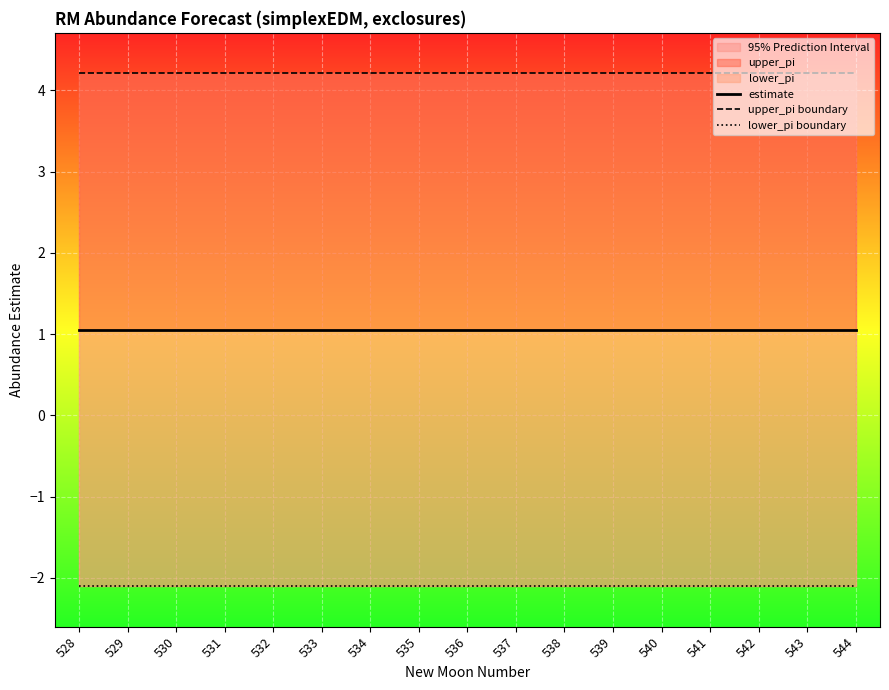

Which label corresponds to the smallest value in the chart?

528